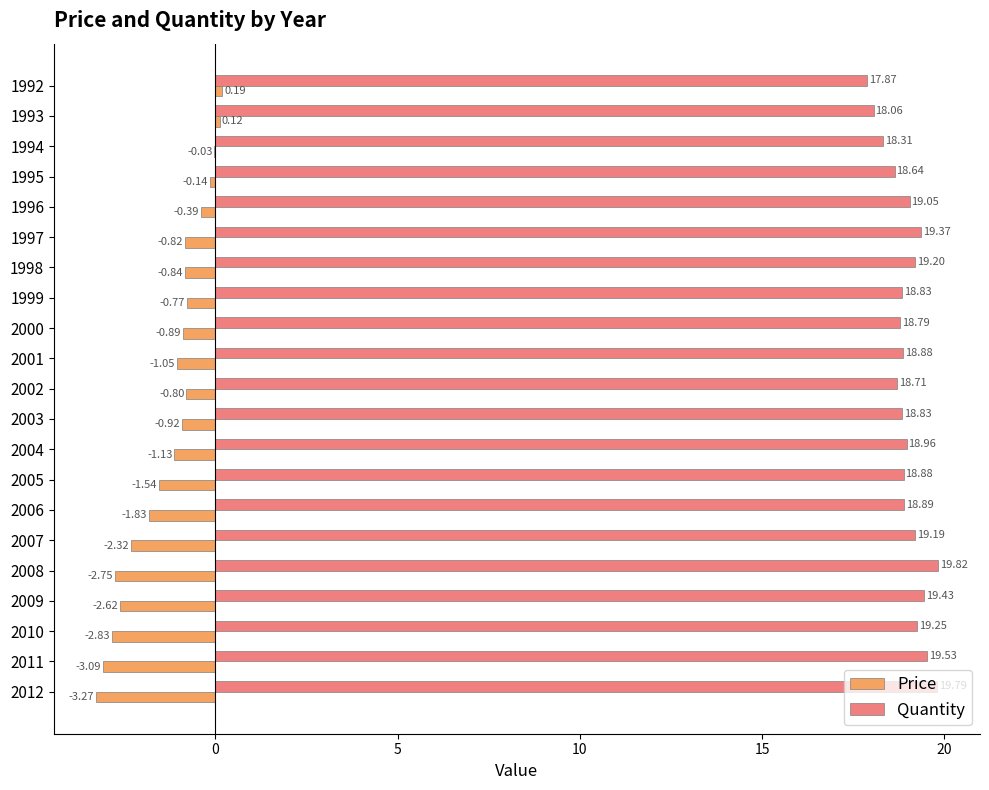

What is the sum of all Quantity values?

398.3